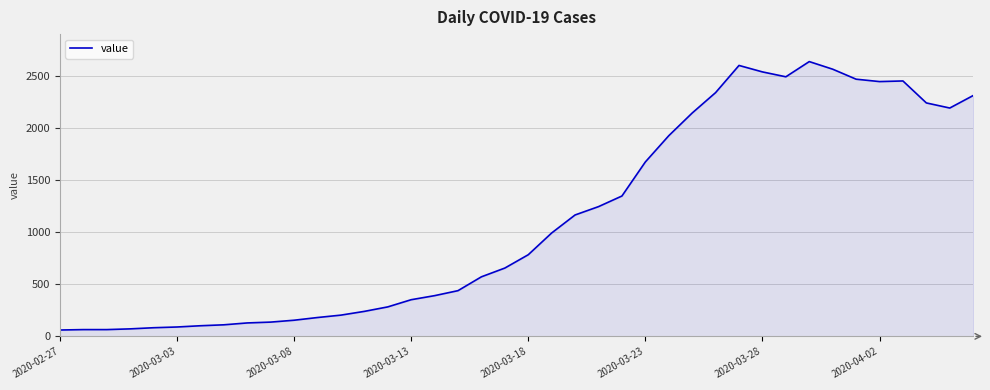

What is the minimum value shown in the chart?

61